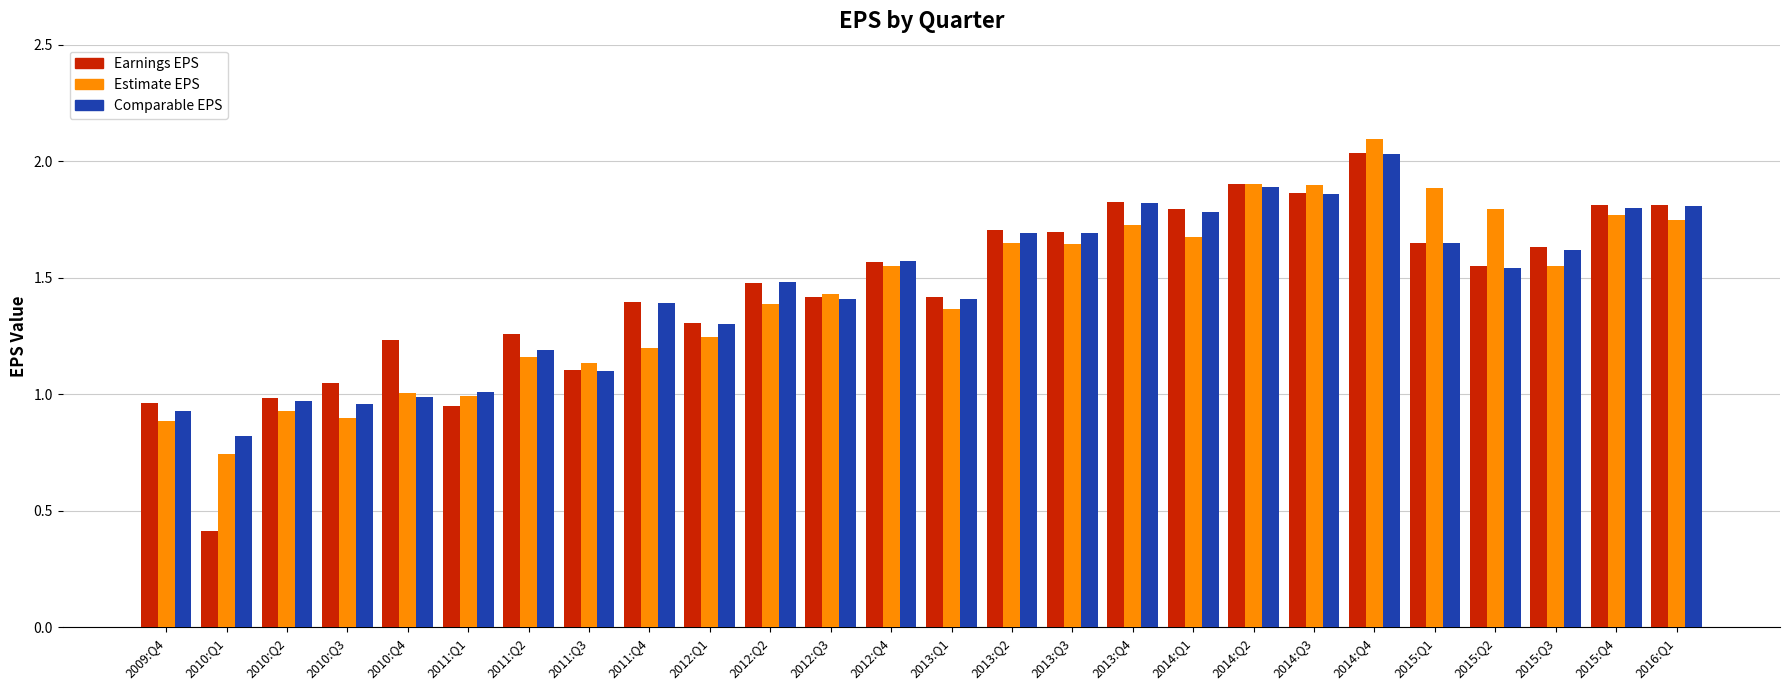

Which category has the highest value across all series?

2014:Q4